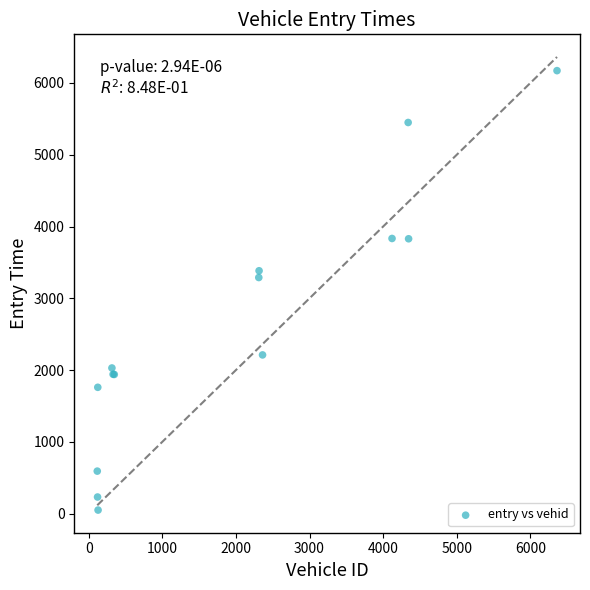

What Y value in the scatter plot is closest to 3110?

3289.7